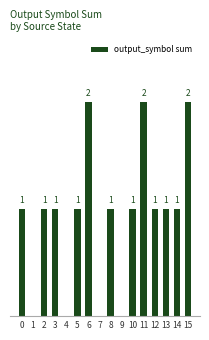

True or false: the data shows 1 at 10.

True